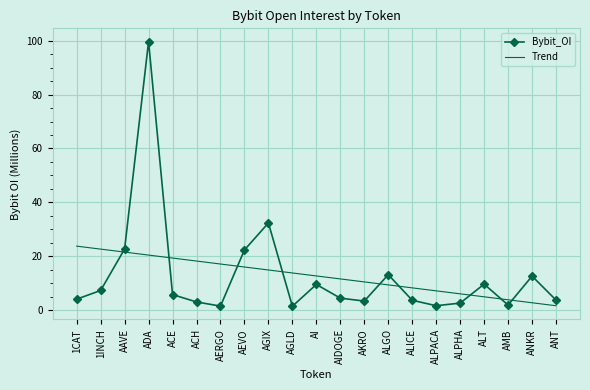

What position from the left is ALPHA?

17